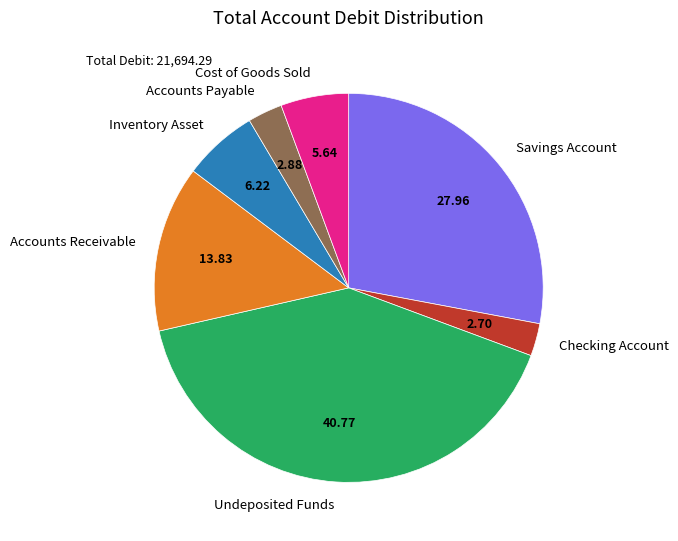

Is there any slice that represents more than half of the pie?

No